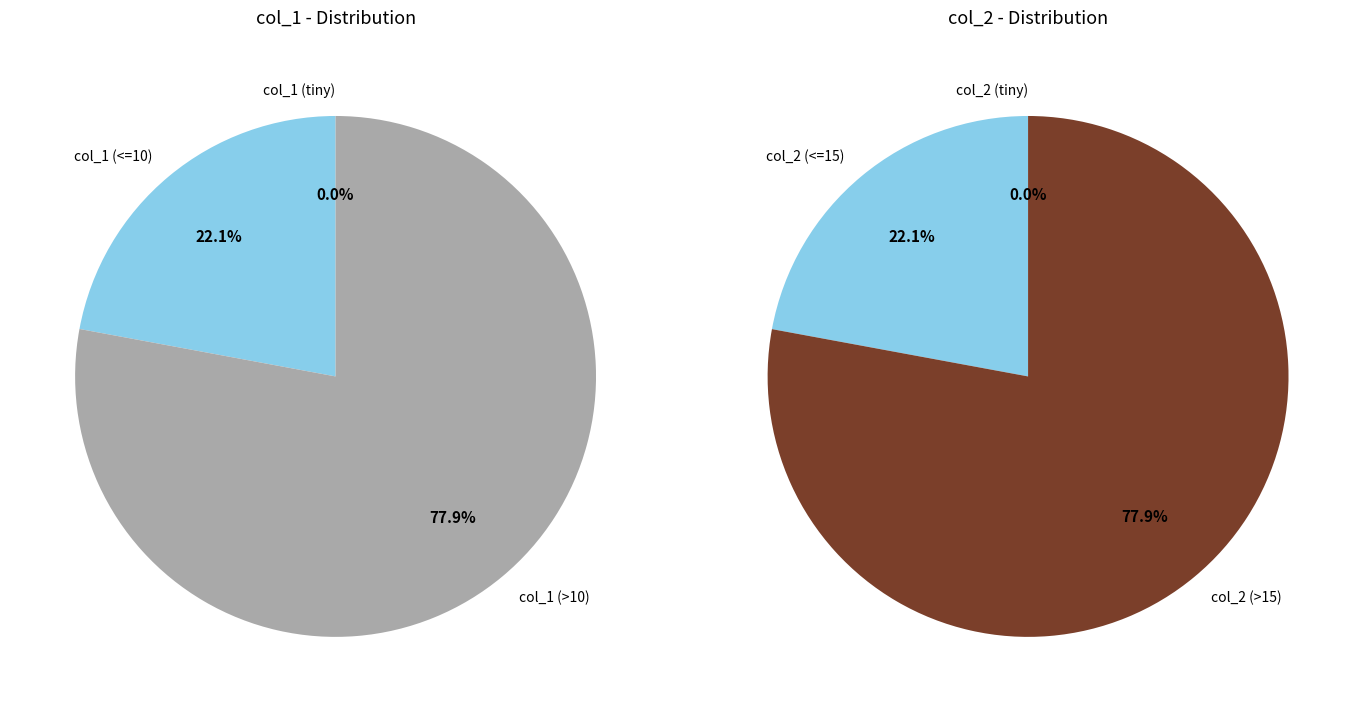

Which has a higher value, 12 or 15?

15